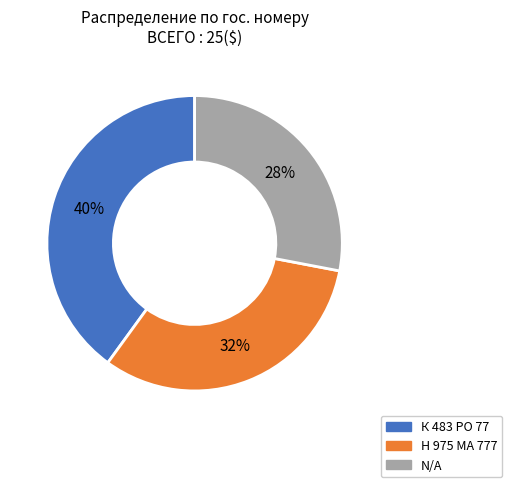

Is there a majority slice in this chart?

No